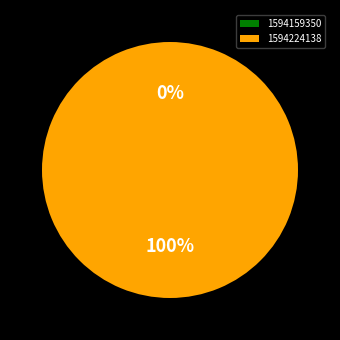

True or false: 1594224138 accounts for 100% of the total.

True